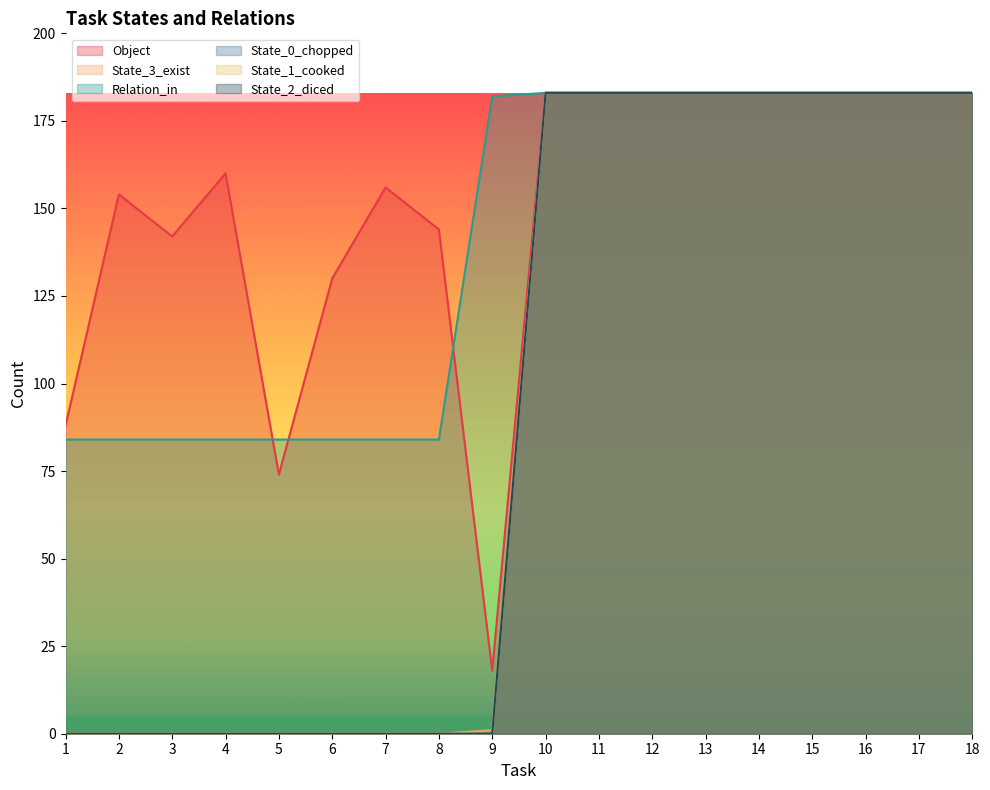

What is the value of the State_0_chopped point at the 17th from the left?

183